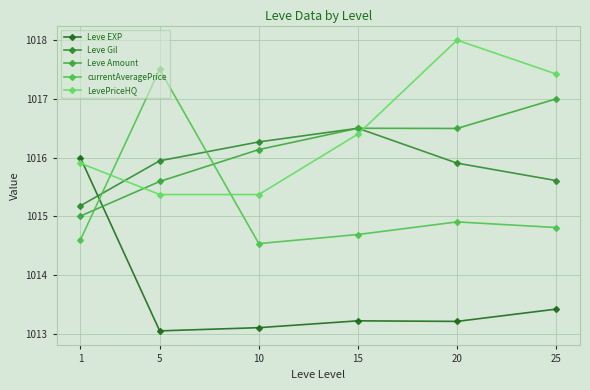

What is the spread (max minus min) of values at 20?

4.8